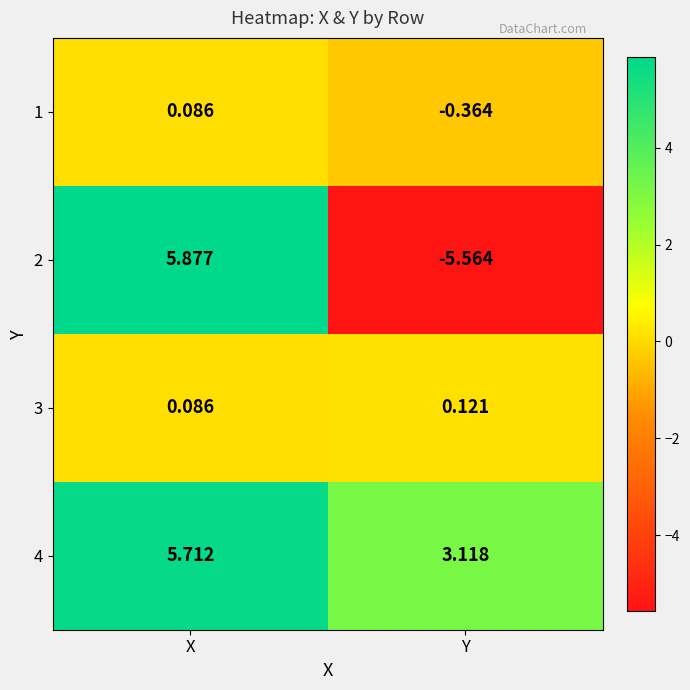

At which label does 2 reach its peak?

X